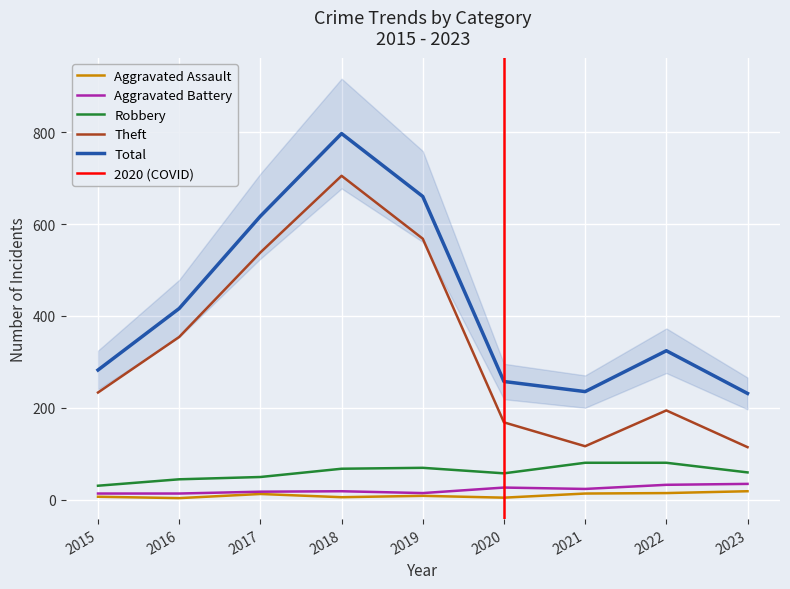

True or false: Aggravated Battery and Aggravated Assault intersect in this chart.

False